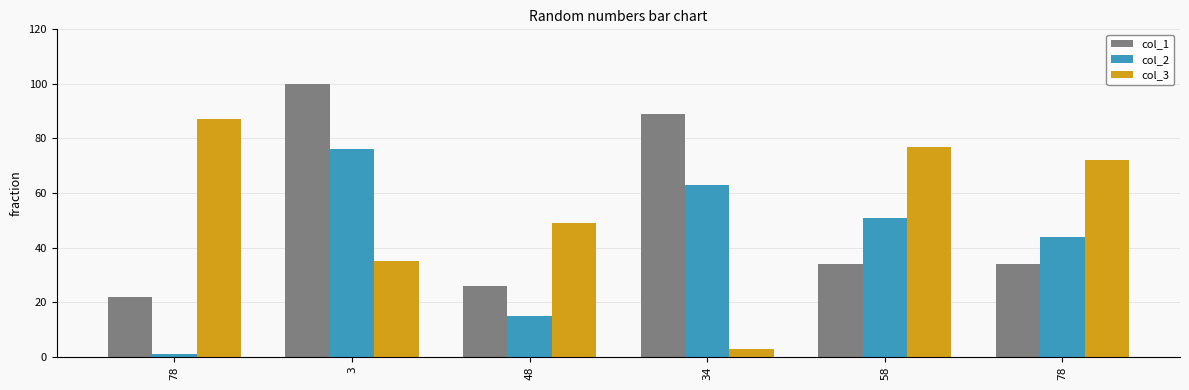

What are all the series names shown in the legend?

col_1, col_2, col_3